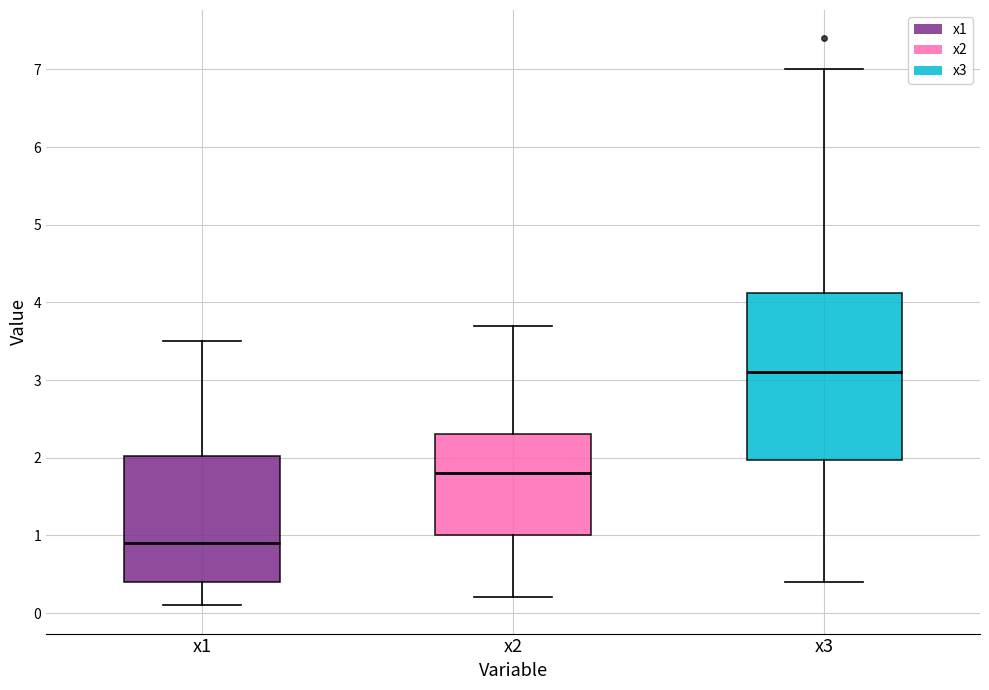

Which box has the lowest median line?

x1